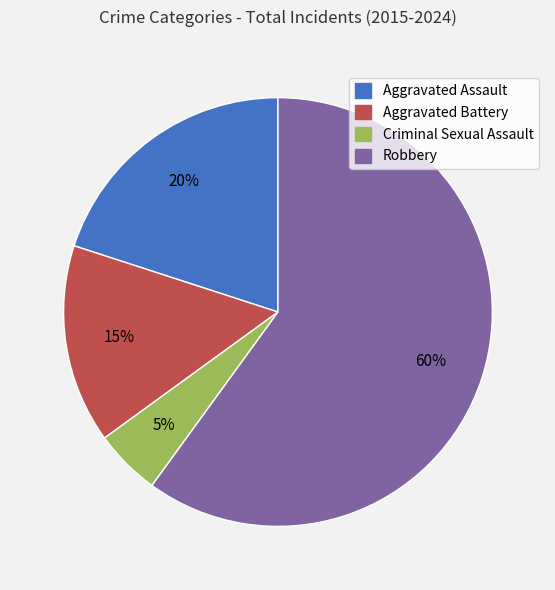

Count the number of slices in the pie.

4